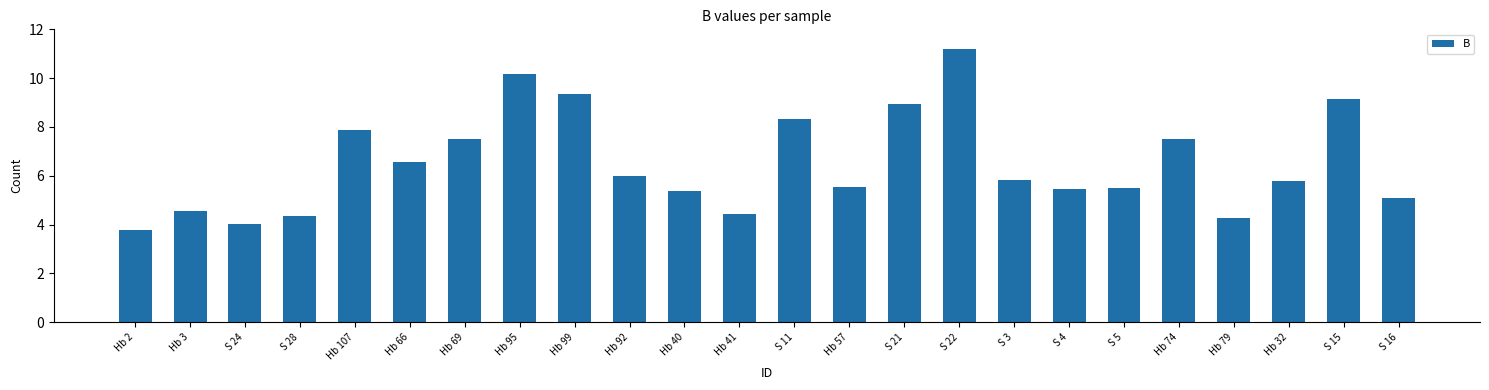

The value at Hb 66 is 6.6. True or false?

True